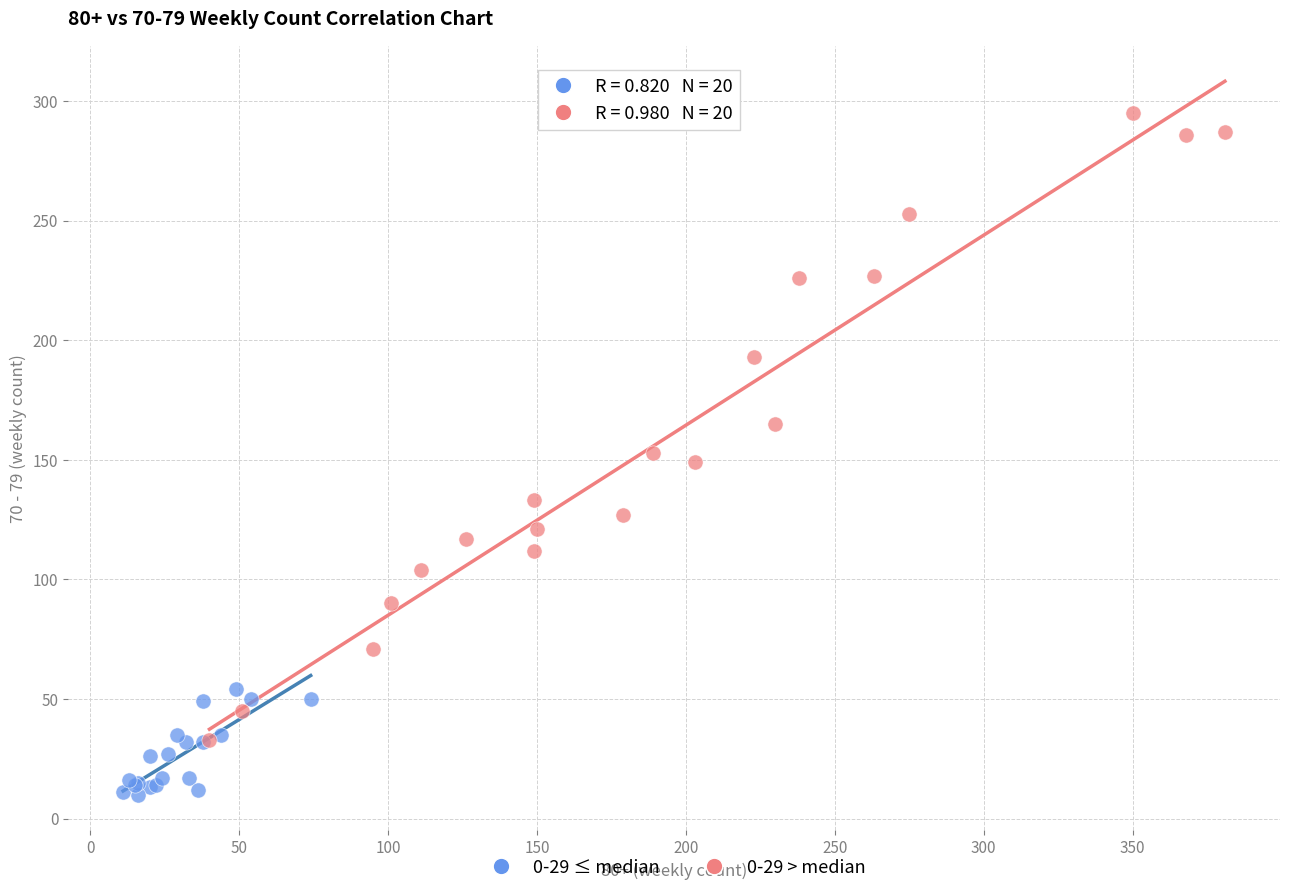

Which series contains the lowest Y value?

0-29 ≤ median